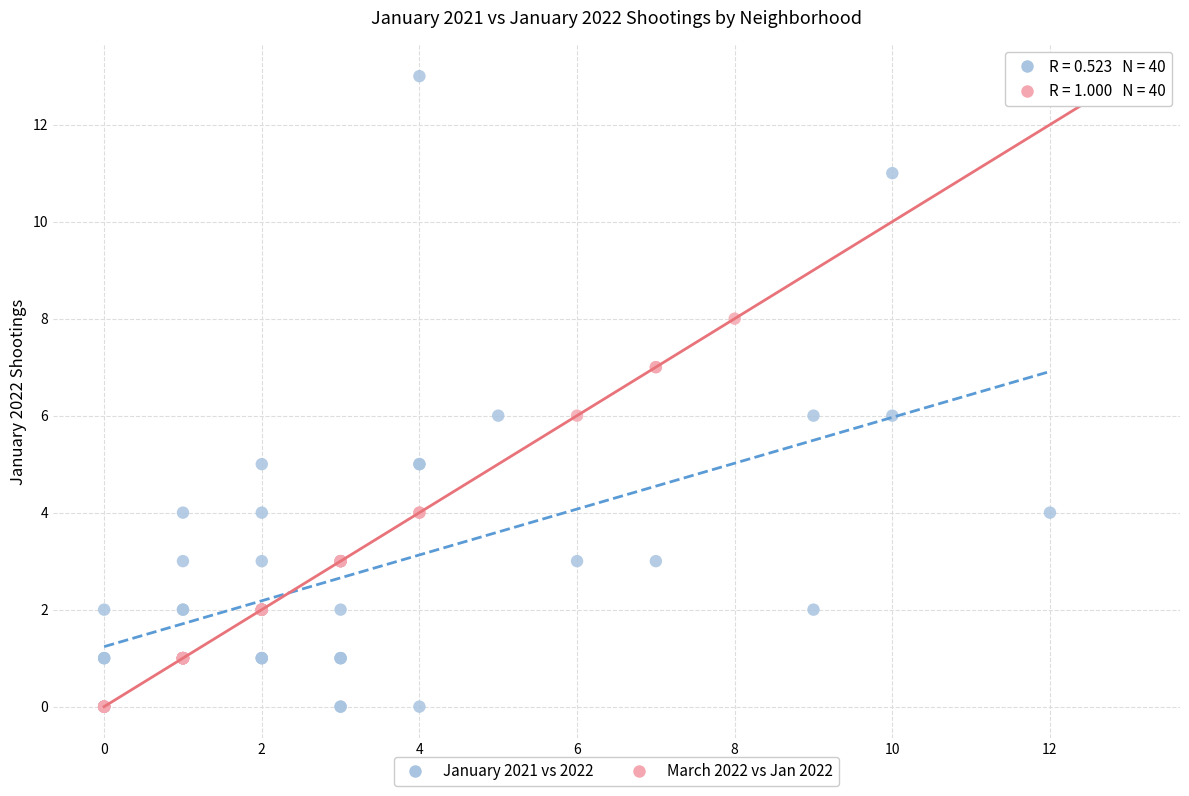

What are all the series names shown in the legend?

January 2021 vs 2022, March 2022 vs Jan 2022